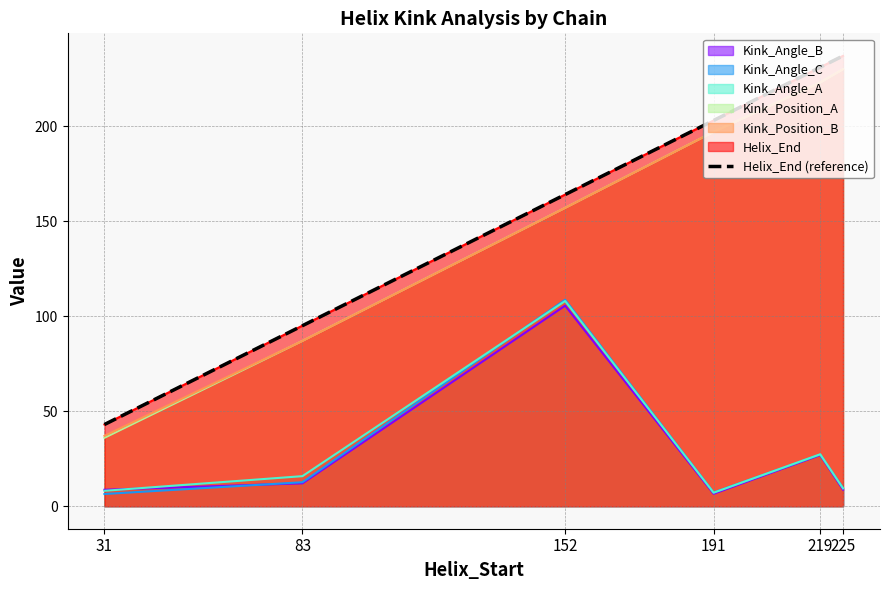

The chart shows a value of 203 at 191. True or false?

True